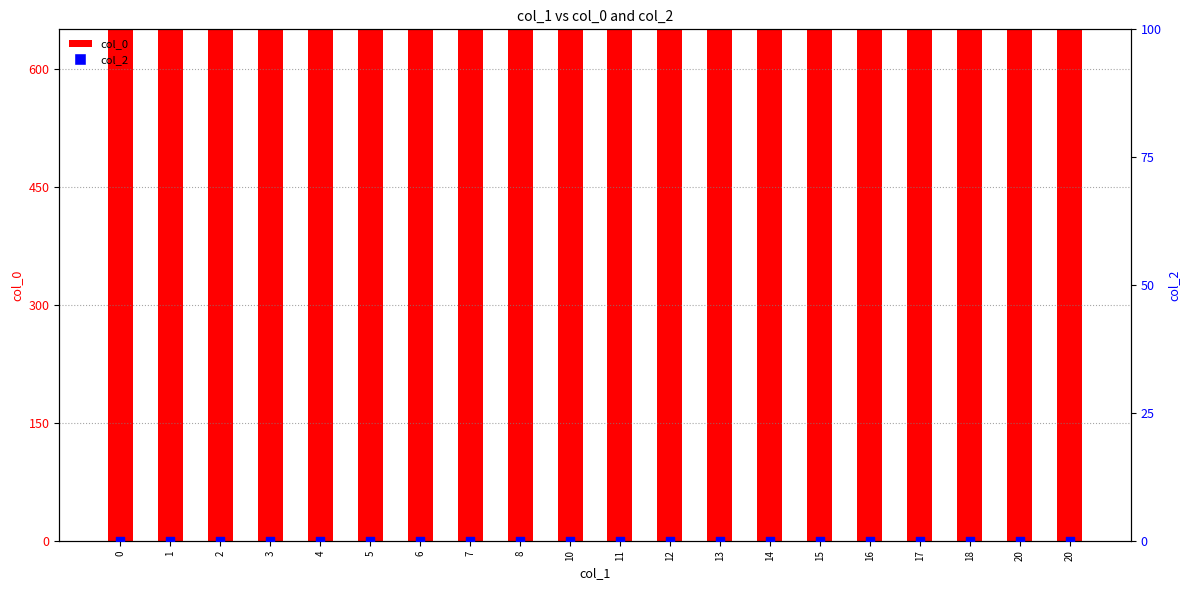

What is the total value across all series at 8?

994.0